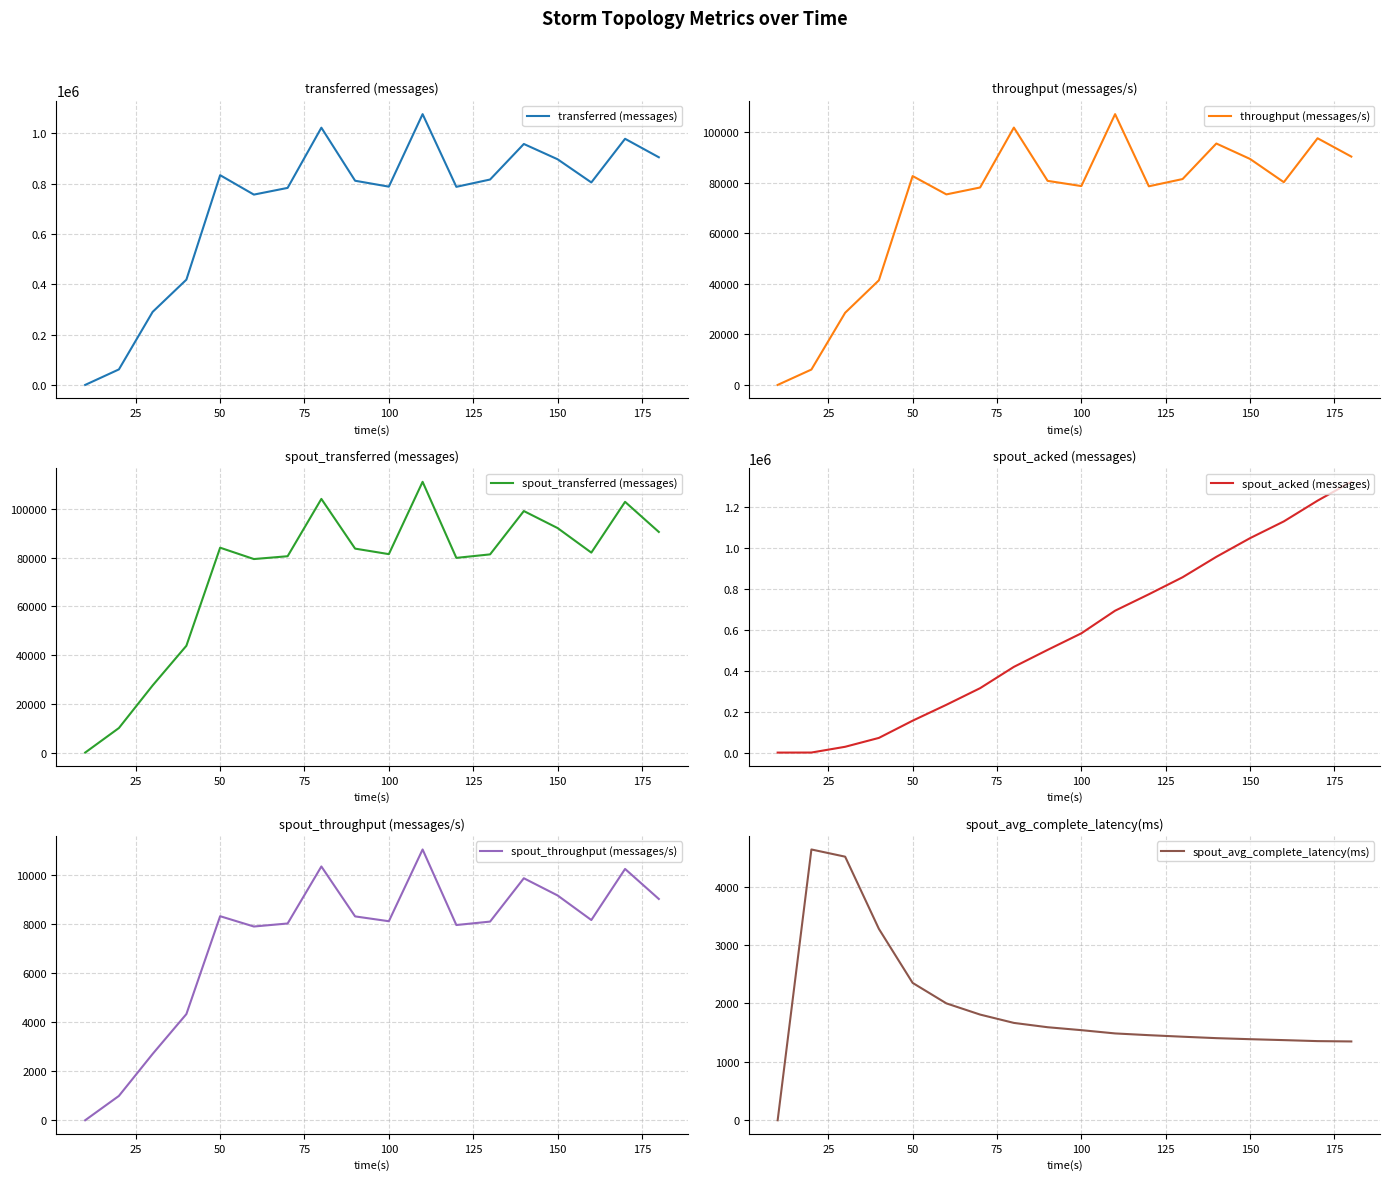

True or false: spout_avg_complete_latency(ms) has a value of 540.5 at 100.

False